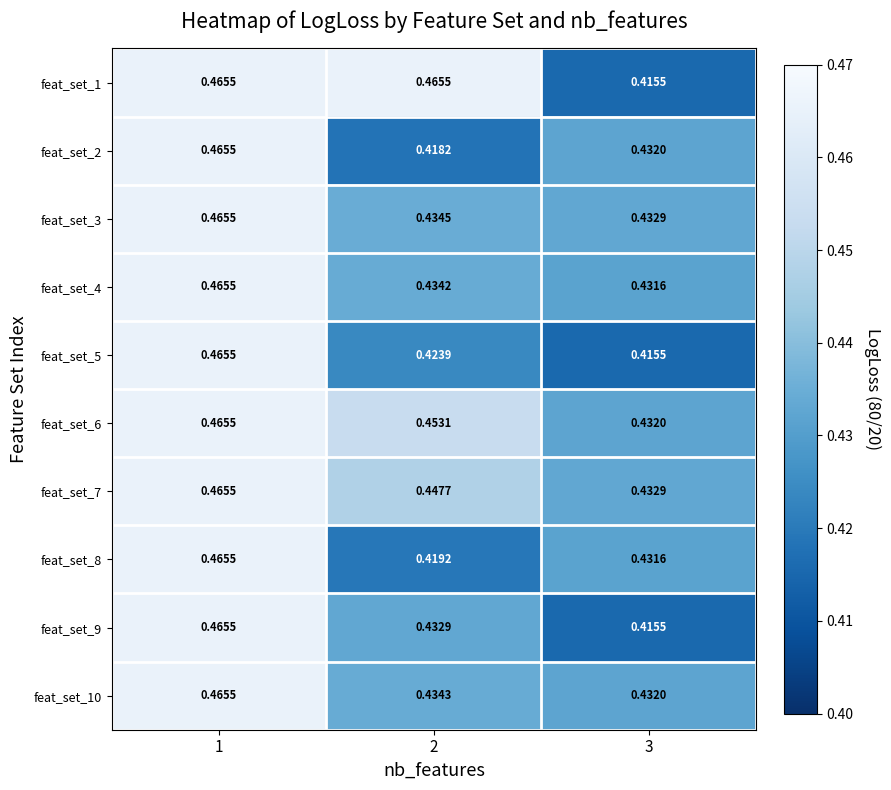

Is the value of feat_set_9 at 3 greater than the value of feat_set_3 at 1?

No